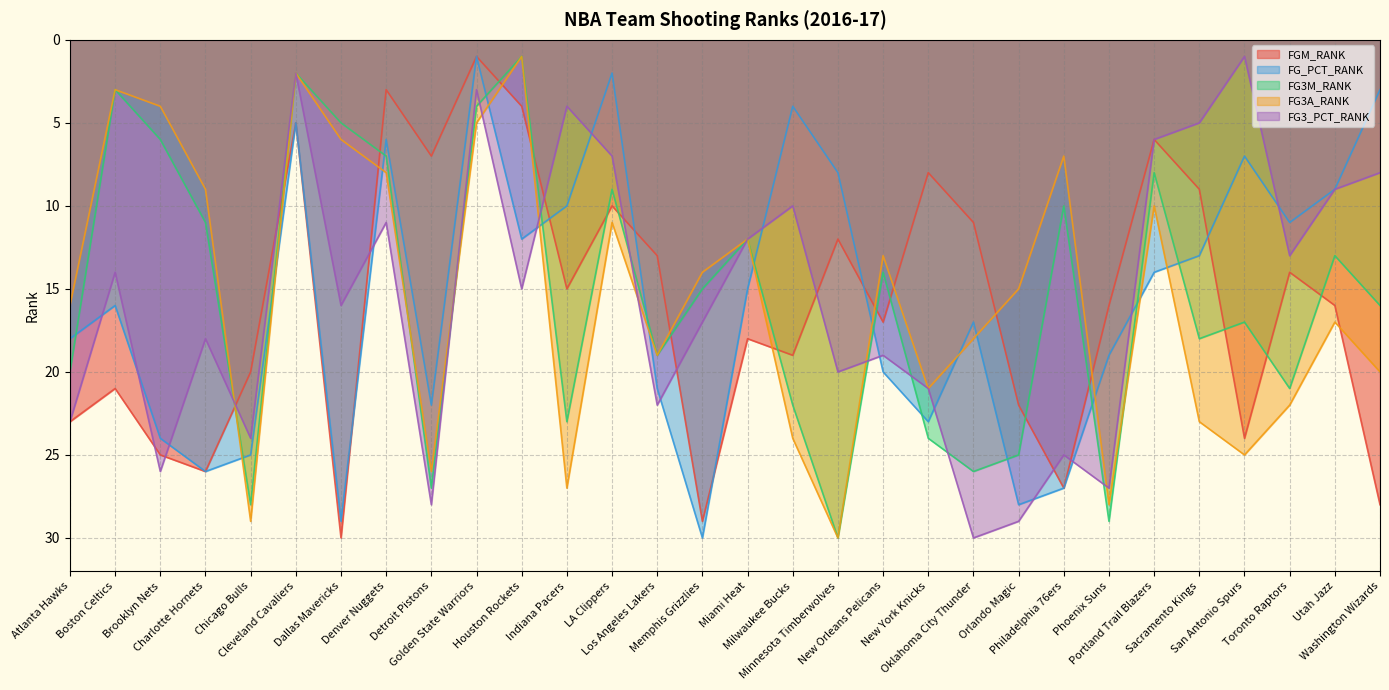

True or false: FG3A_RANK has a value of 6 at Portland Trail Blazers.

False